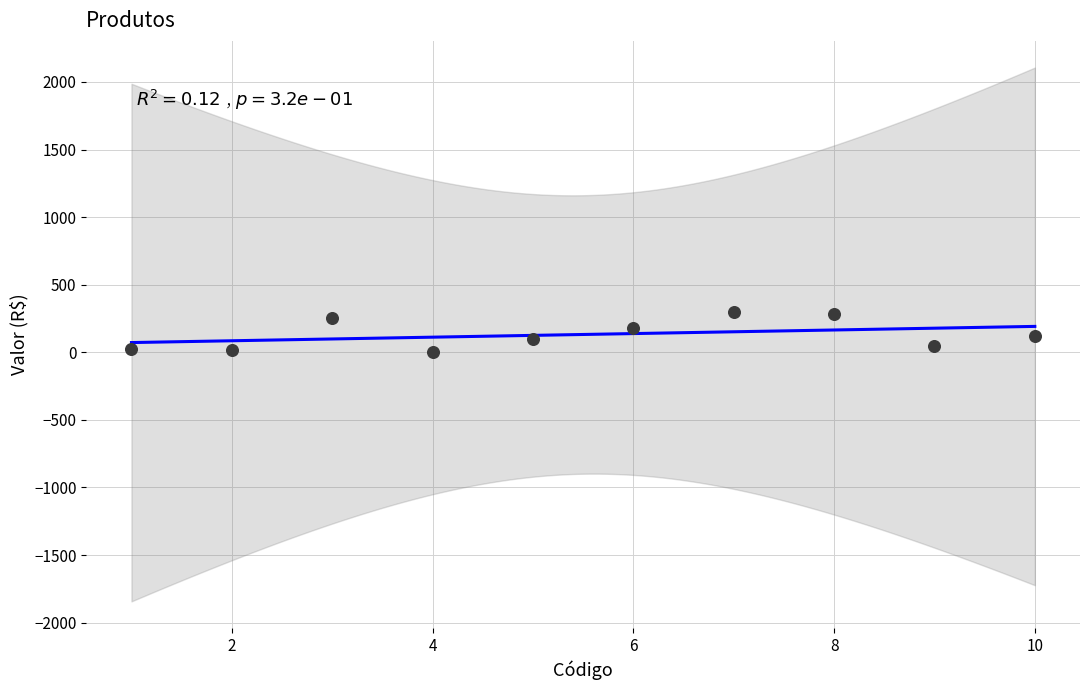

What is the range of X values (max minus min)?

9.0